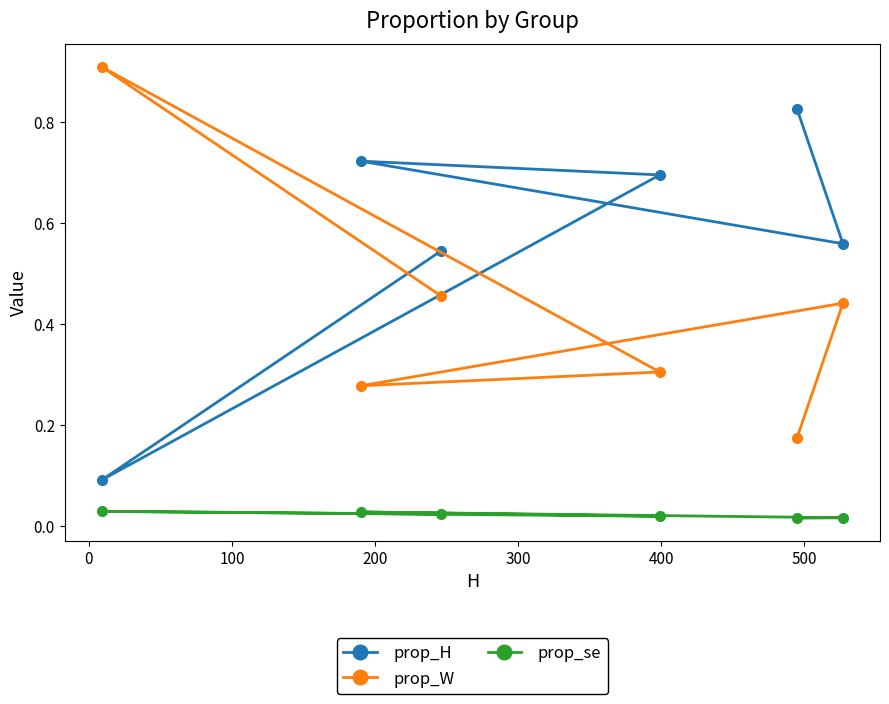

Rank the series by their average value, from lowest to highest.

prop_se, prop_W, prop_H